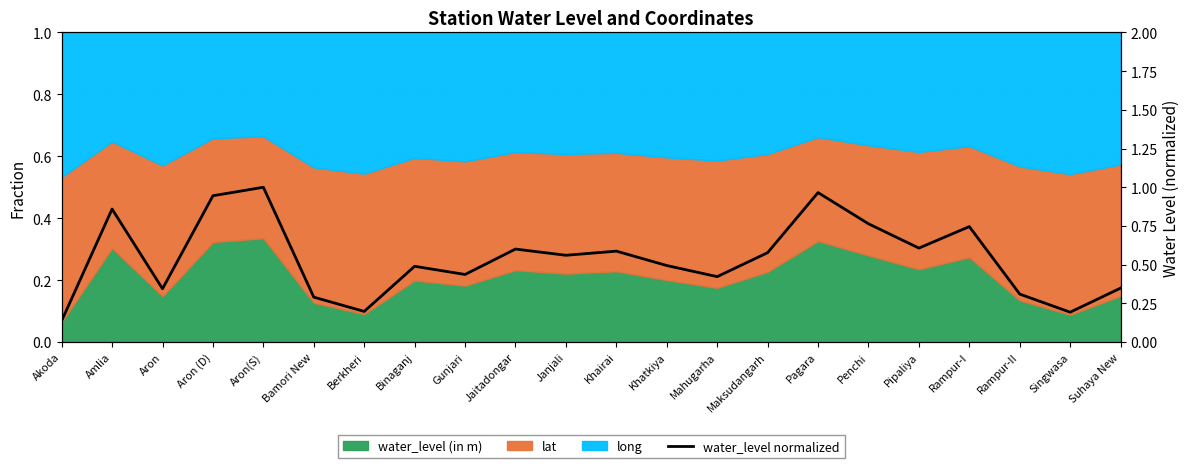

What is the maximum value shown in the chart?

1.0